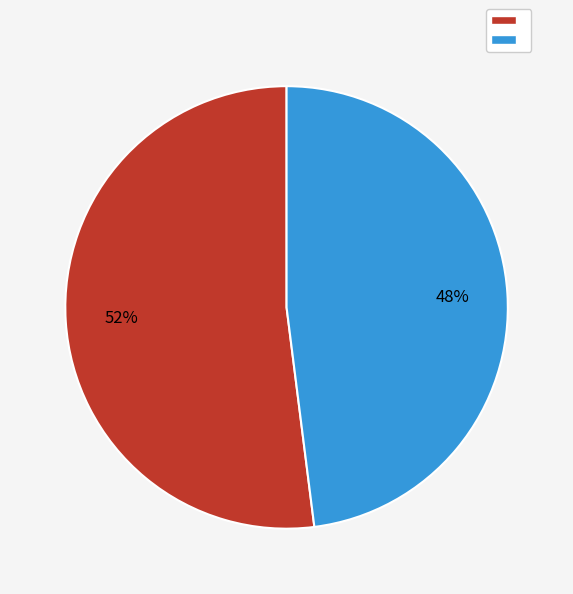

To the nearest percent, what is the average slice percentage?

50%